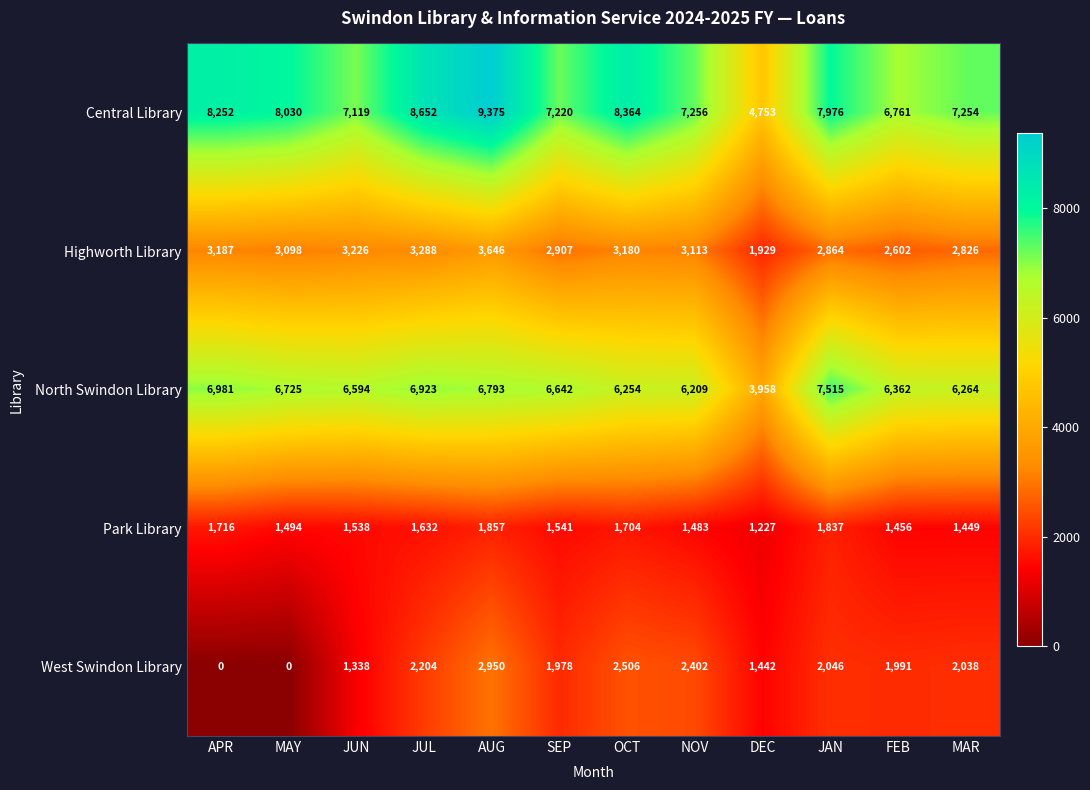

Rank the series by their maximum value, from highest to lowest.

Central Library, North Swindon Library, Highworth Library, West Swindon Library, Park Library